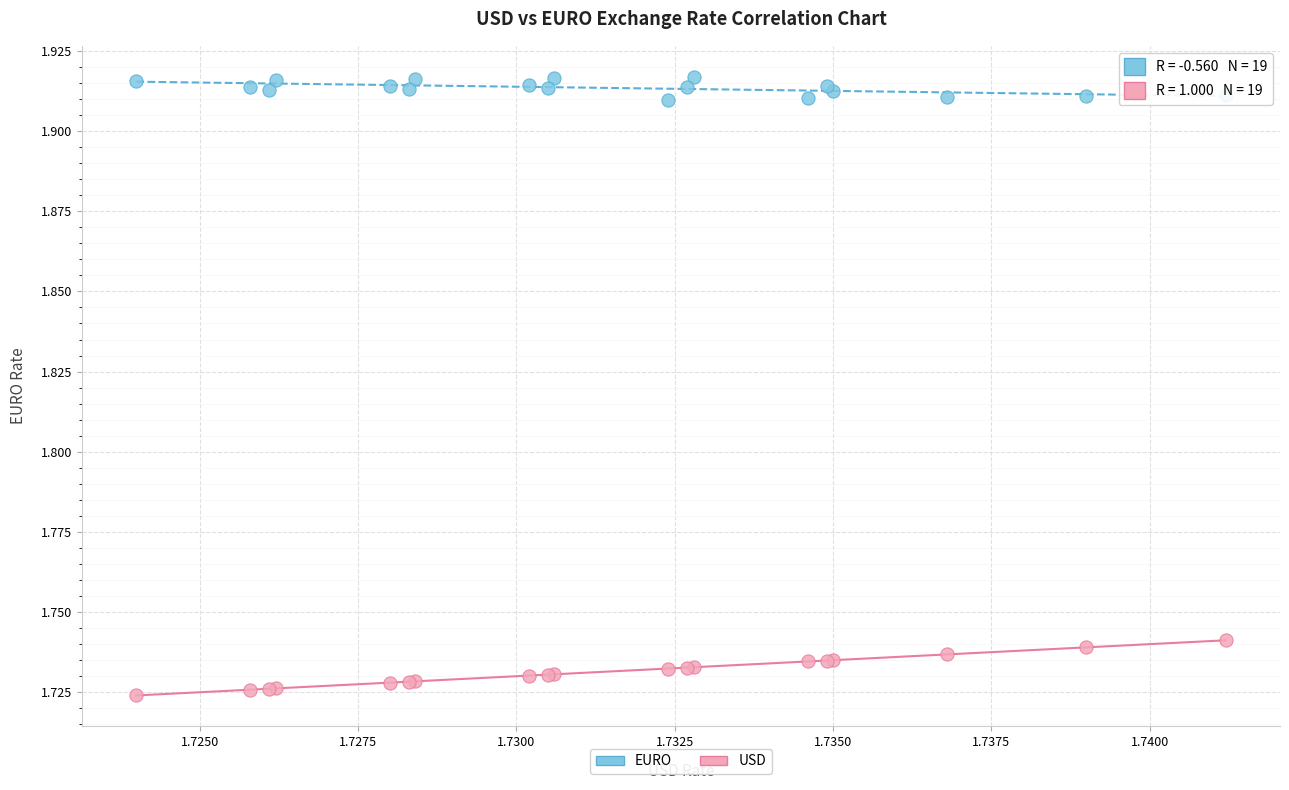

Which series reaches the minimum Y coordinate?

USD